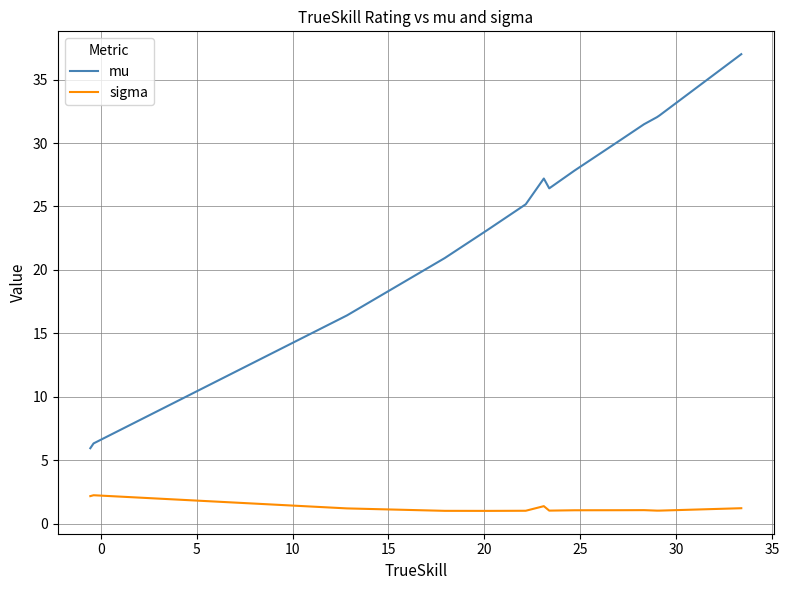

Which series has the widest spread of values?

mu